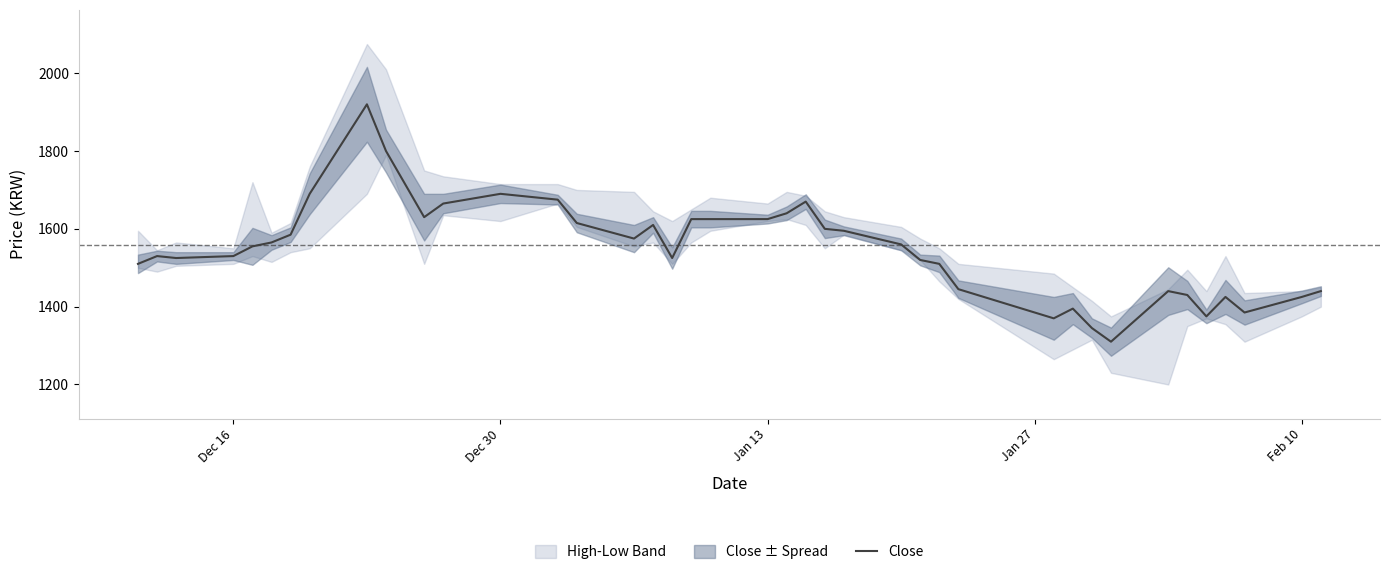

What is the maximum value for Close?

1920